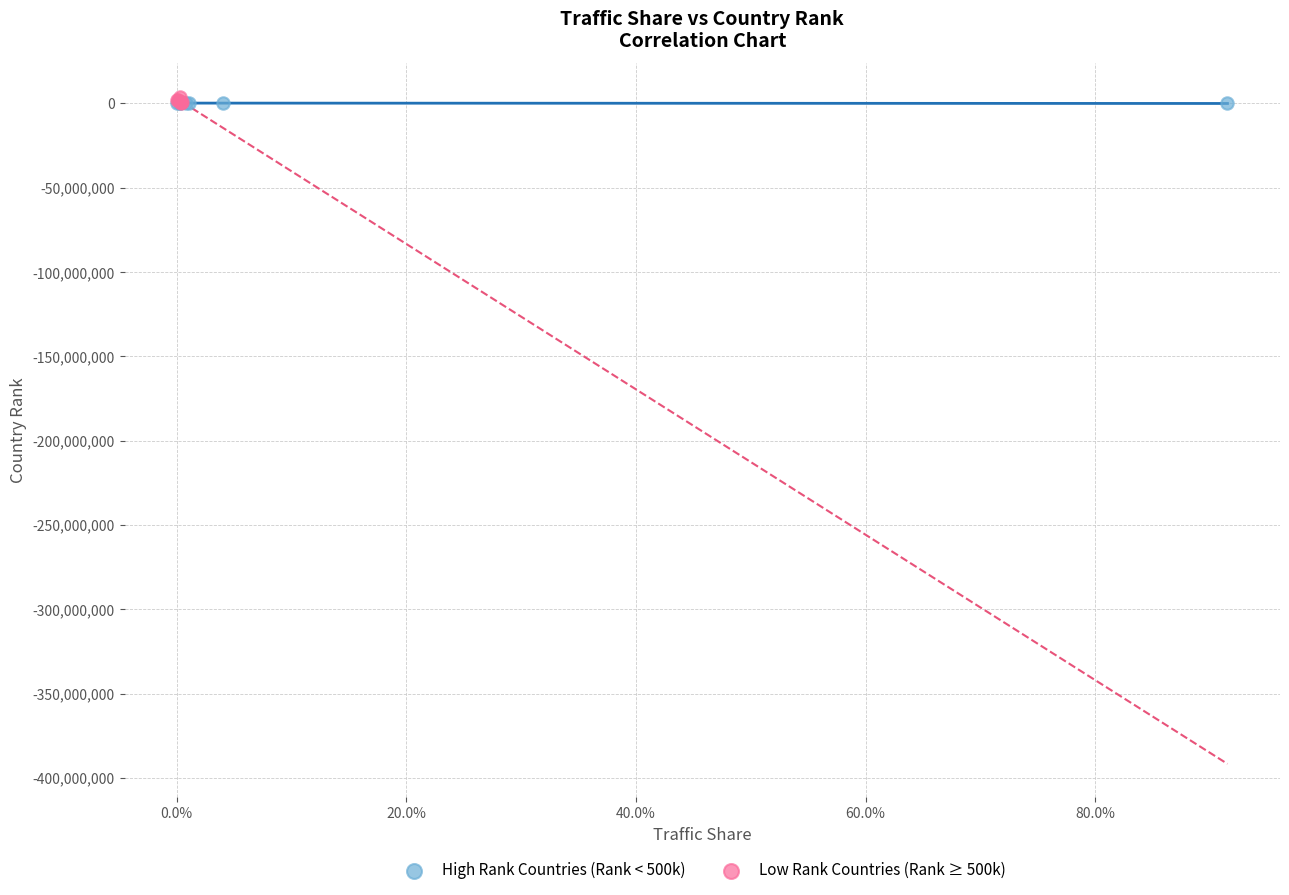

Which series has the widest spread of Y values?

Low Rank Countries (Rank ≥ 500k)